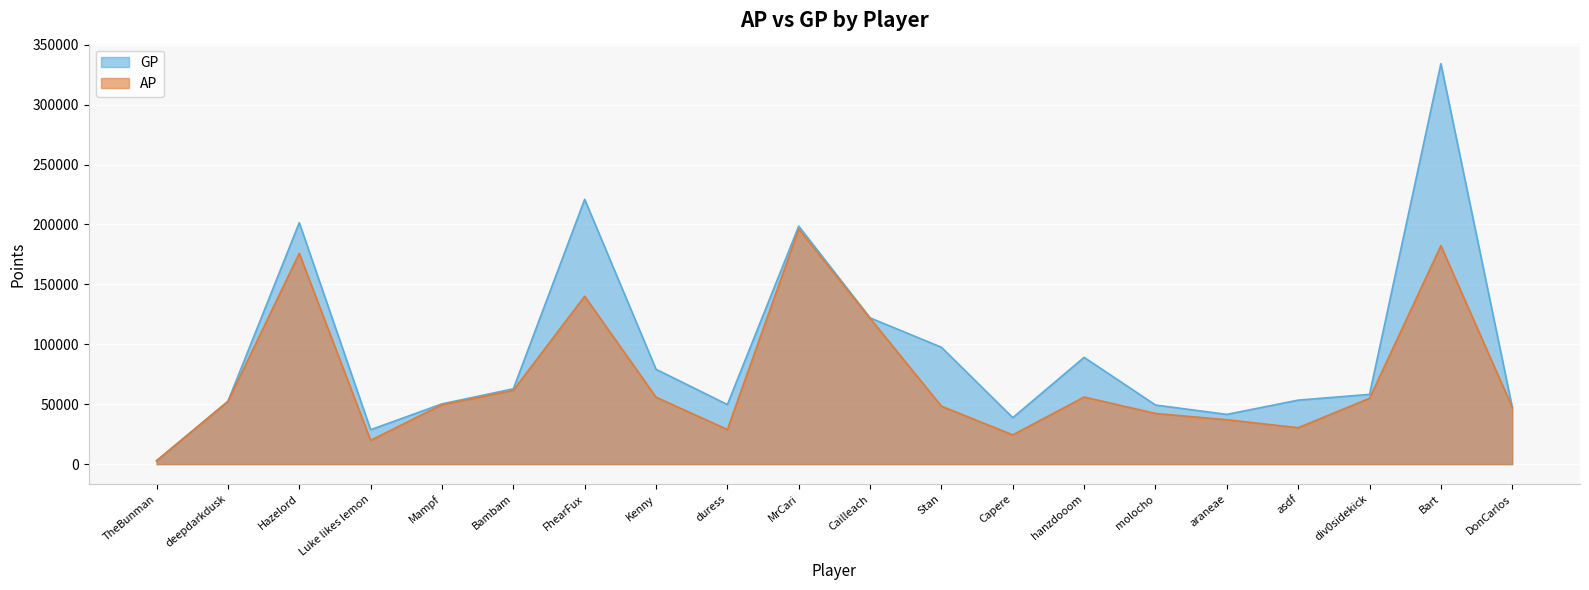

Is the value of GP at Luke likes lemon greater than the value of AP at asdf?

No